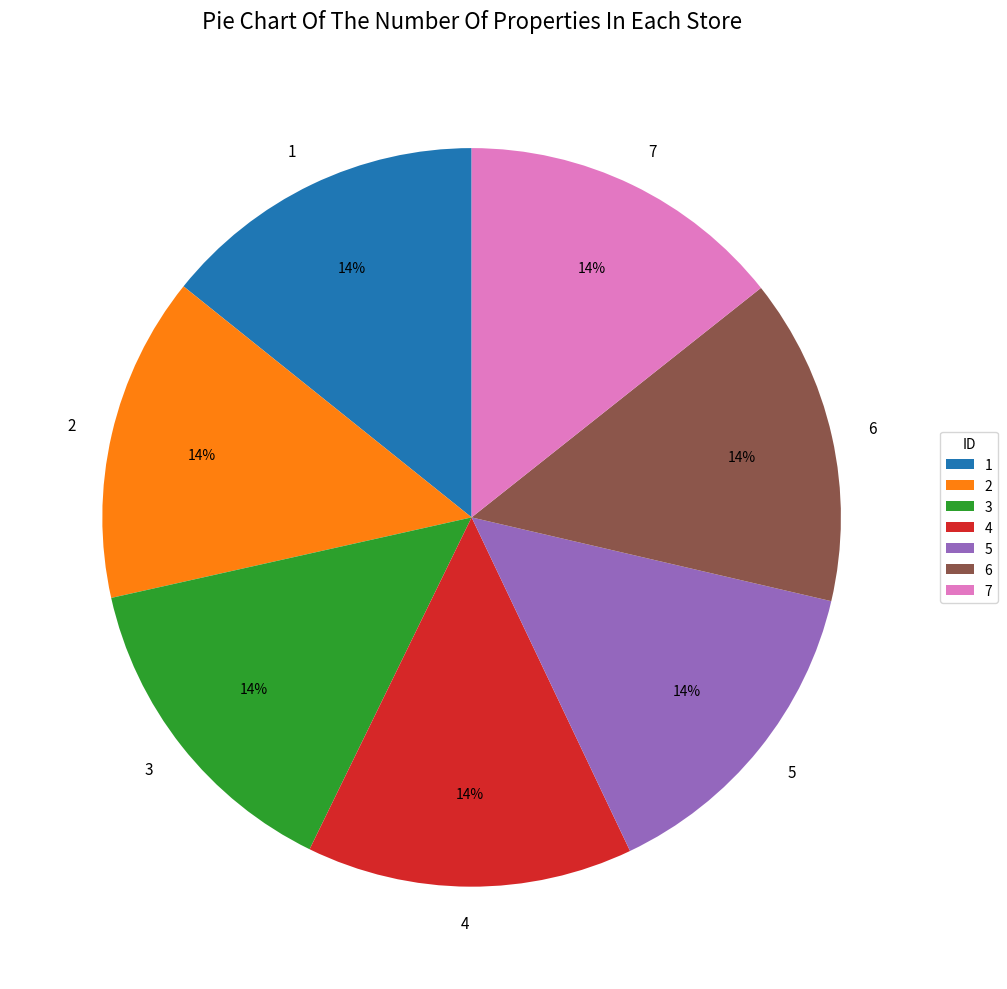

True or false: 7 accounts for 1% of the total.

False